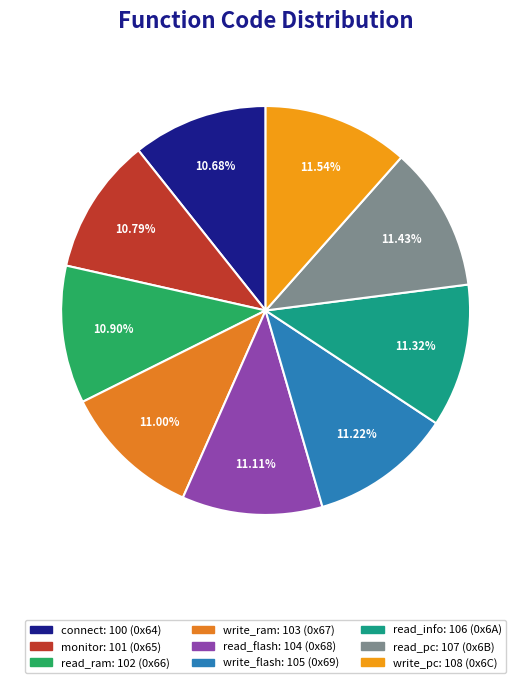

Count the number of slices in the pie.

9